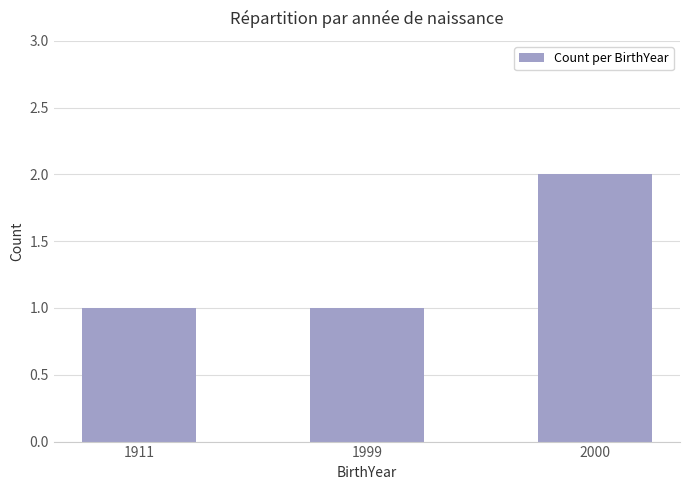

What is the value of the 2nd bar from the left?

1